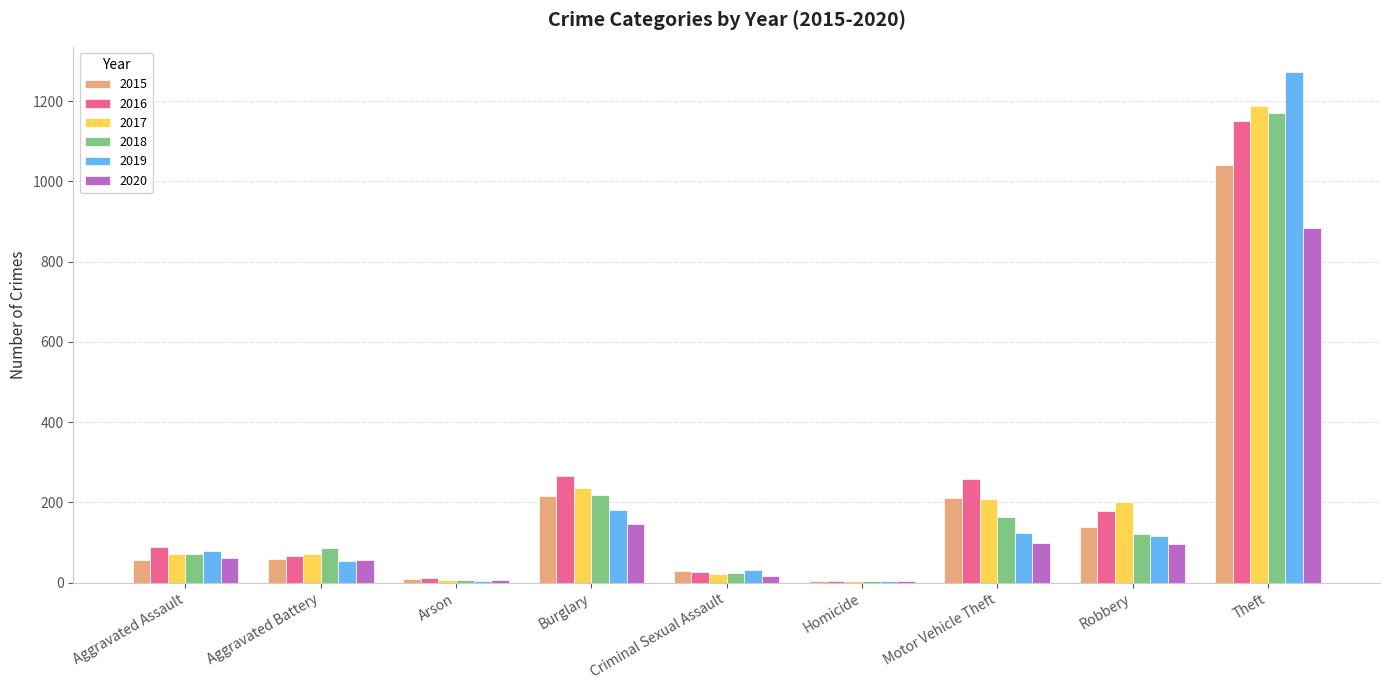

The value of 2019 at Burglary is 86. True or false?

False